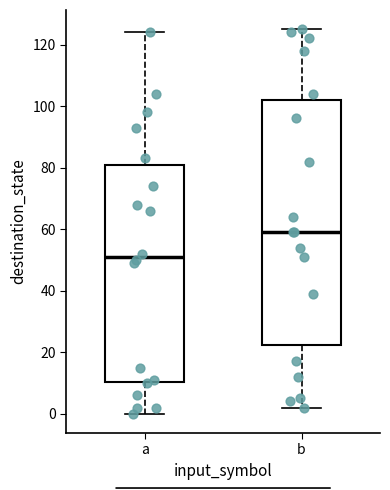

Reading left to right, transcribe this box plot: for each box, give where its median line is, the range the box spans, and where its two whiskers end, as read against the y-axis. The values are not printed on the chart, so give them approximately, as read against the axis.

a: median 52, box 10 to 80, whiskers 0 to 124
b: median 60, box 22 to 102, whiskers 2 to 126